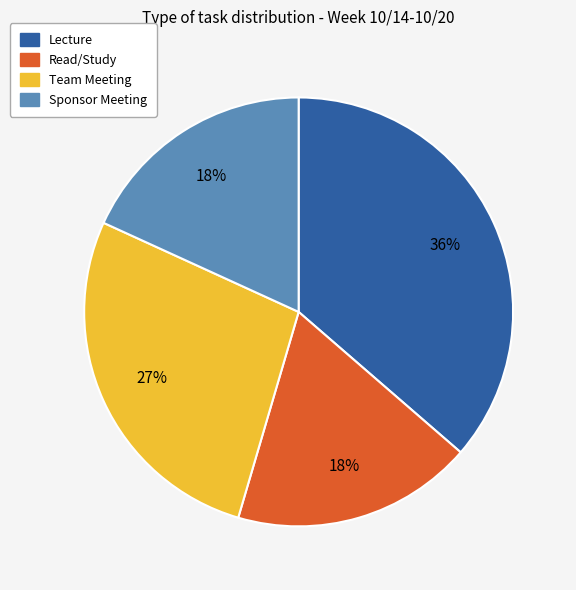

To the nearest percent, what is the difference between the largest and smallest slice percentages?

18%